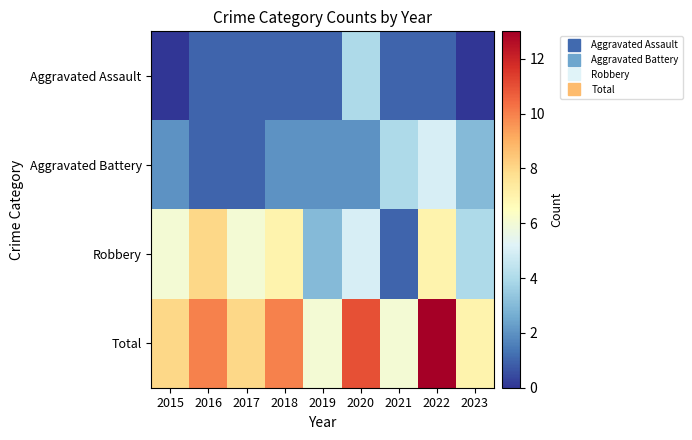

List the series in order of their overall mean, highest first.

Total, Robbery, Aggravated Battery, Aggravated Assault